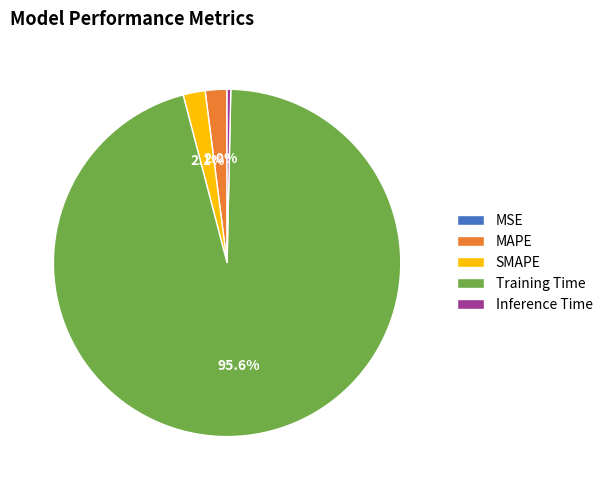

To the nearest percent, what is the difference between the largest and smallest slice percentages?

96%